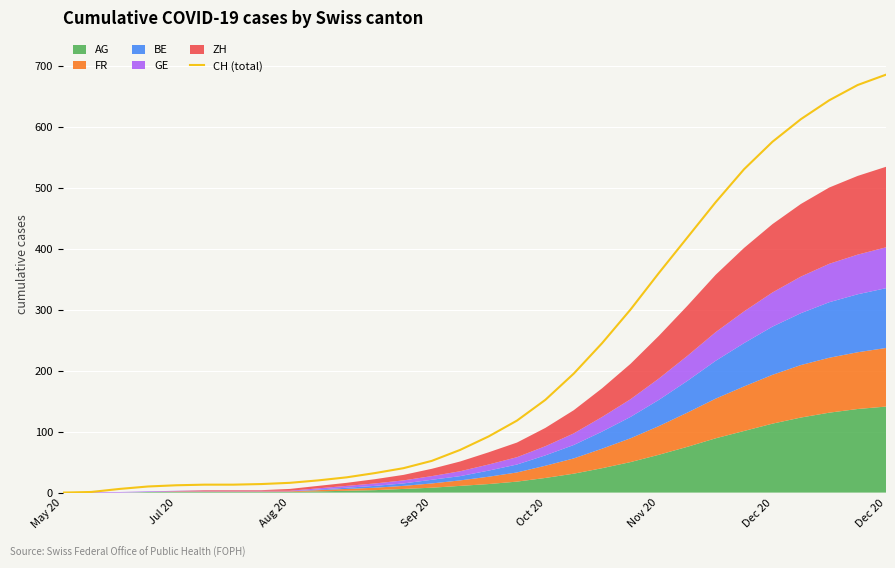

Is it true that the value at 14 is 70?

True